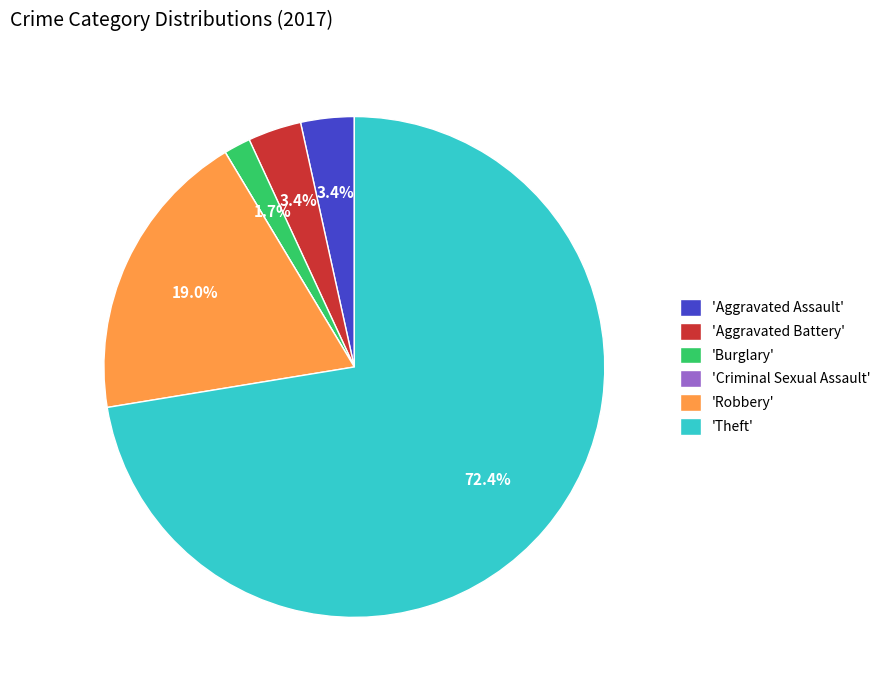

Is the sum of 'Aggravated Assault' and 'Burglary' greater than half?

No